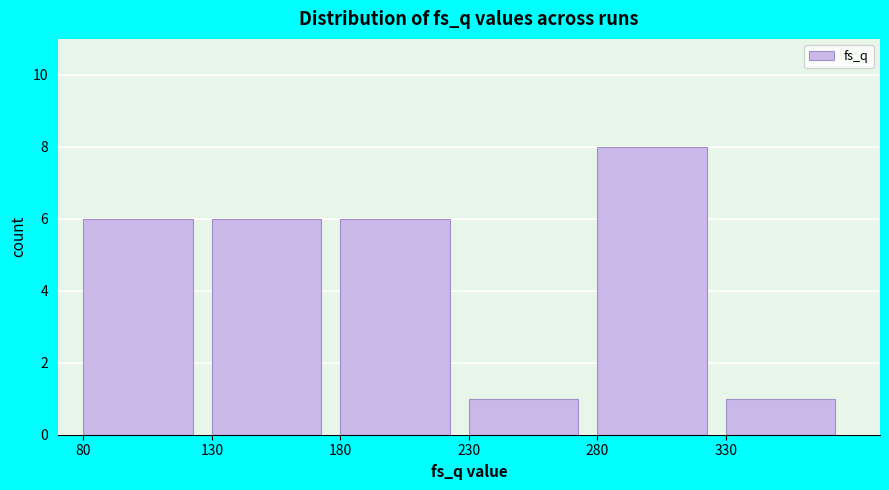

Over which range of the x-axis is the bar tallest?

280 to 330